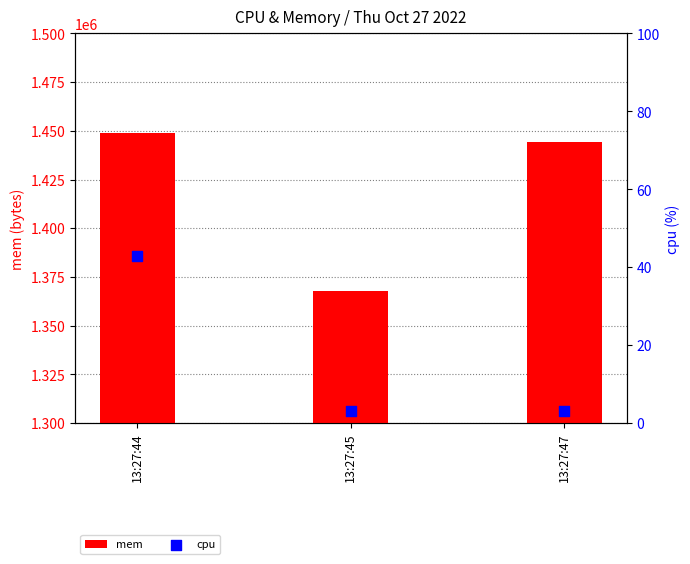

What are all the series names shown in the legend?

mem, cpu